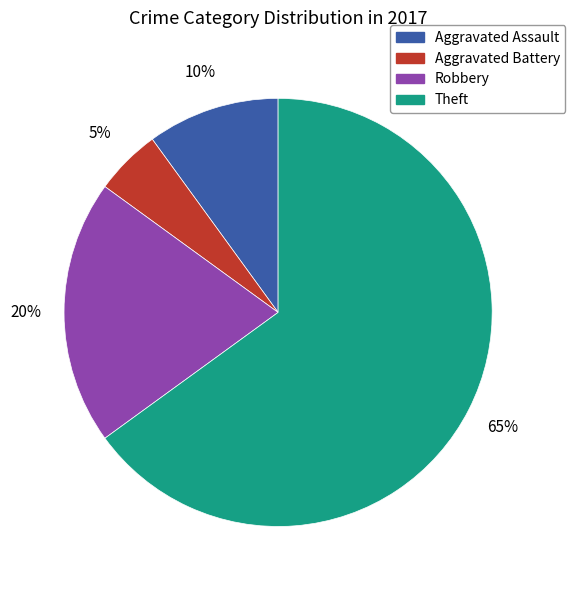

How many segments does this pie chart have?

4